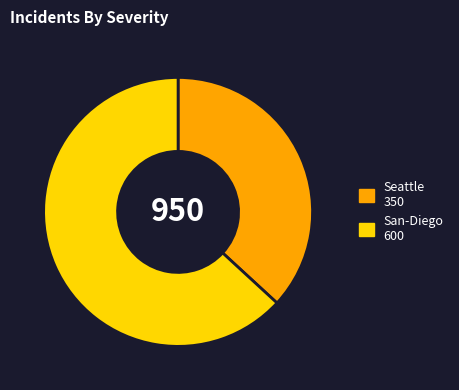

Is there a majority slice in this chart?

Yes